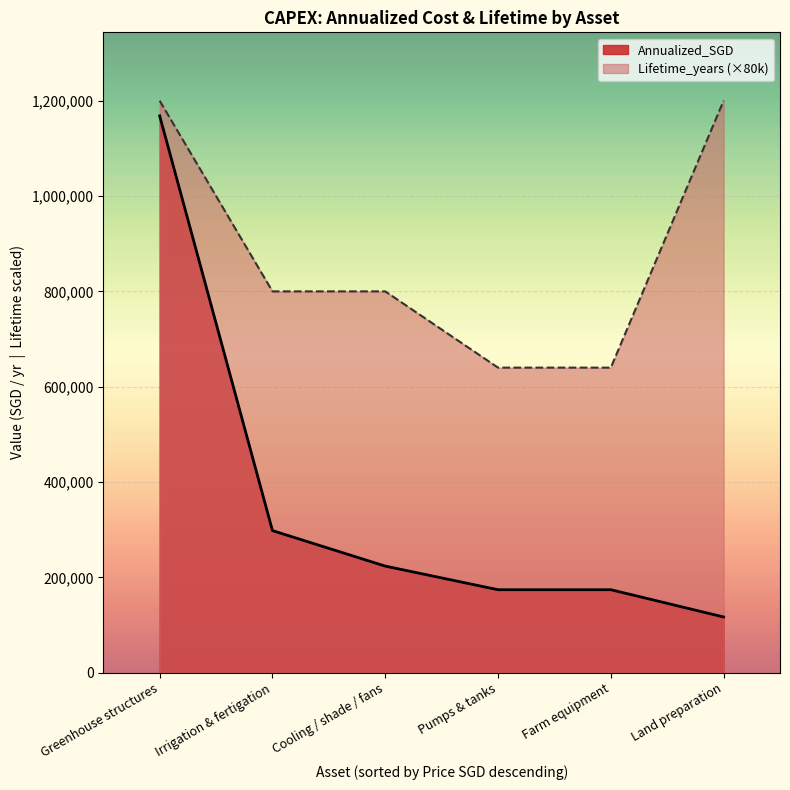

Which series has the largest total across all categories?

Lifetime_years (×80k)